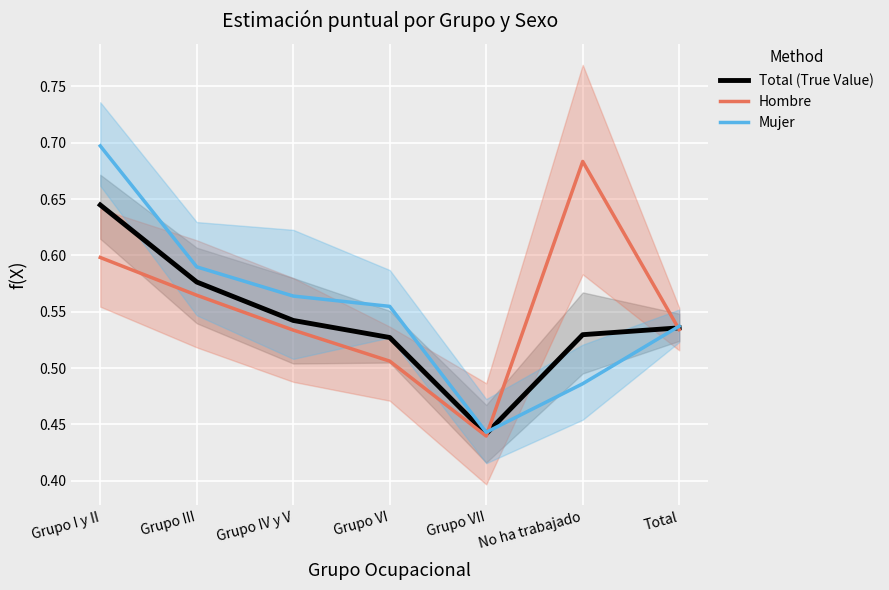

Reading left to right, list all the values displayed in this chart.

Total (True Value): 0.6	0.6	0.5	0.5	0.4	0.5	0.5
Hombre: 0.6	0.6	0.5	0.5	0.4	0.7	0.5
Mujer: 0.7	0.6	0.6	0.6	0.4	0.5	0.5